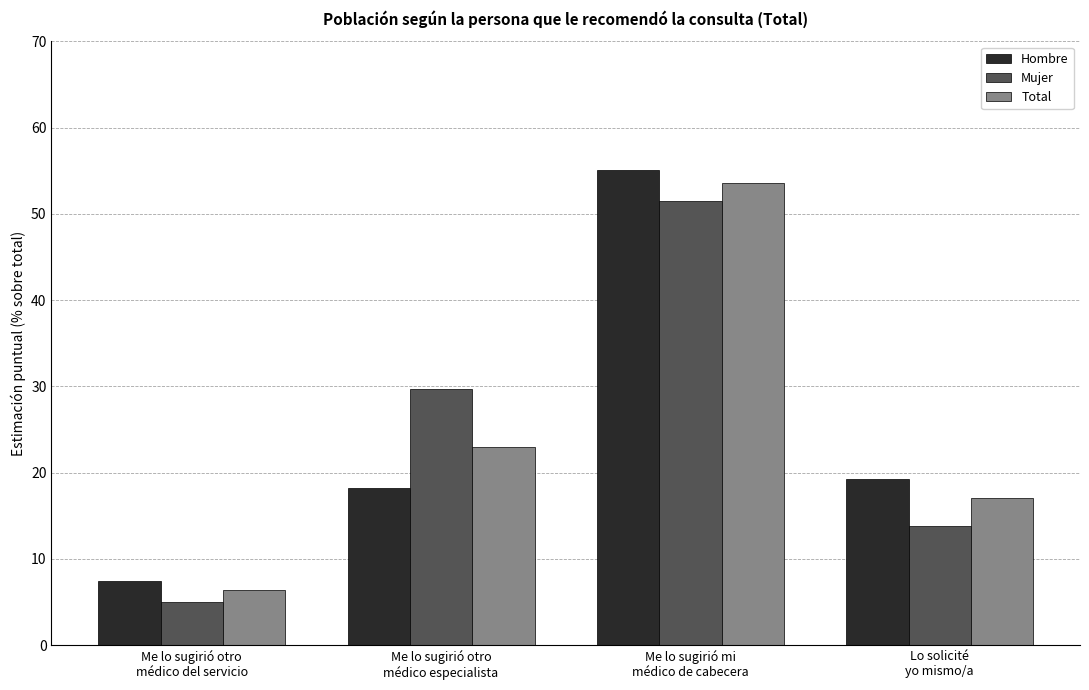

How many bars are there in each group?

3